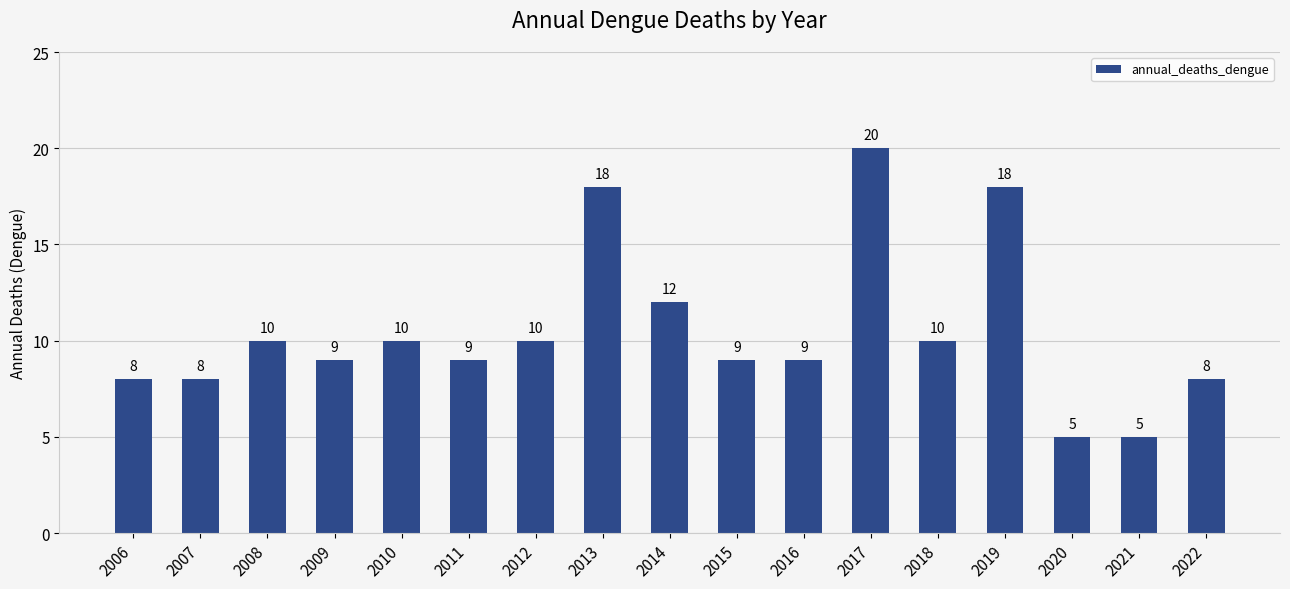

Reading left to right, transcribe all the data shown in this chart.

2006=8	2007=8	2008=10	2009=9	2010=10	2011=9	2012=10	2013=18	2014=12	2015=9	2016=9	2017=20	2018=10	2019=18	2020=5	2021=5	2022=8